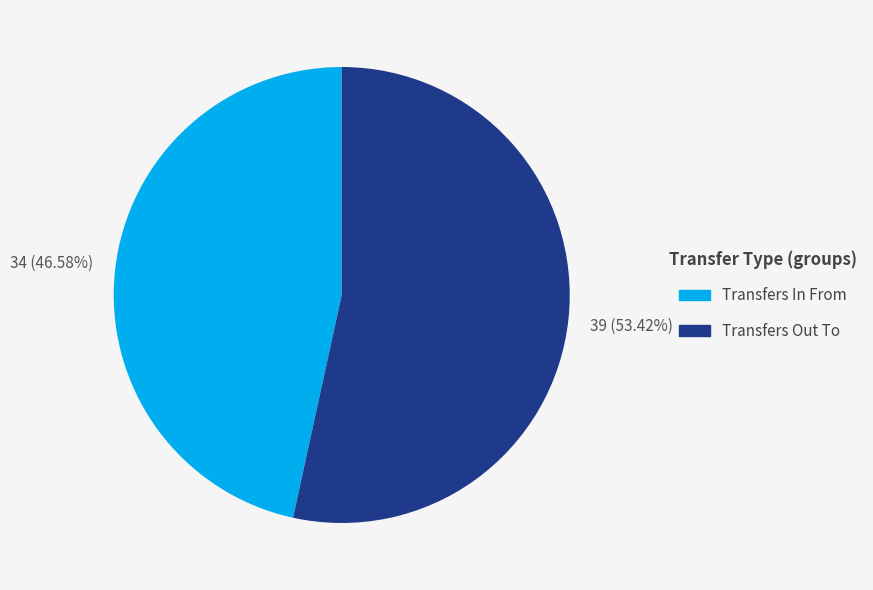

Rank the categories by value from highest to lowest.

Transfers Out To, Transfers In From